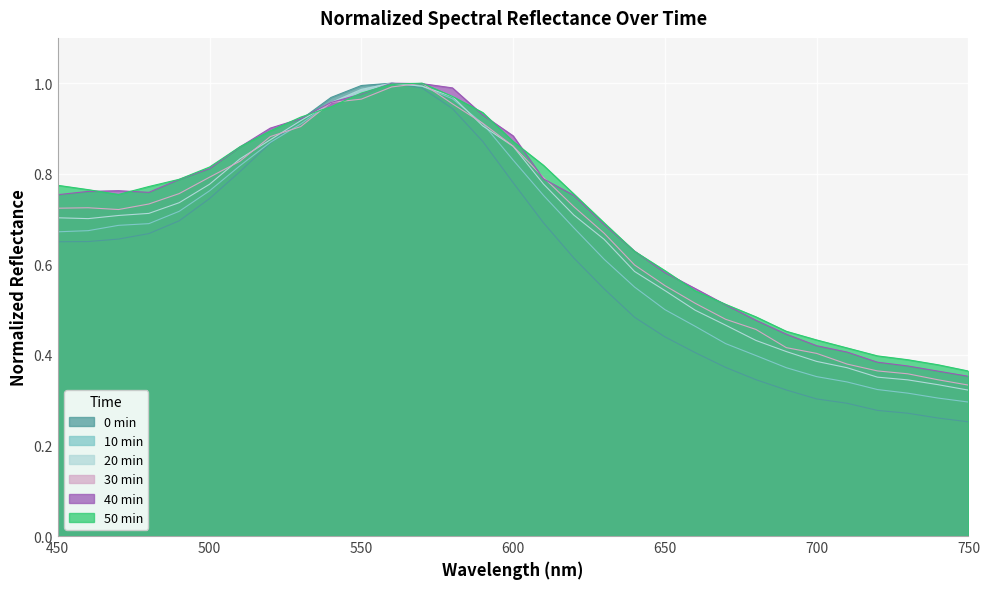

What is the sum of the 50 min values at 610 and 570?

1.8